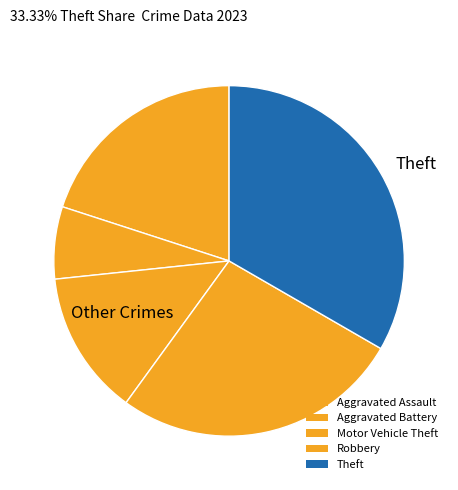

Count the number of slices in the pie.

5